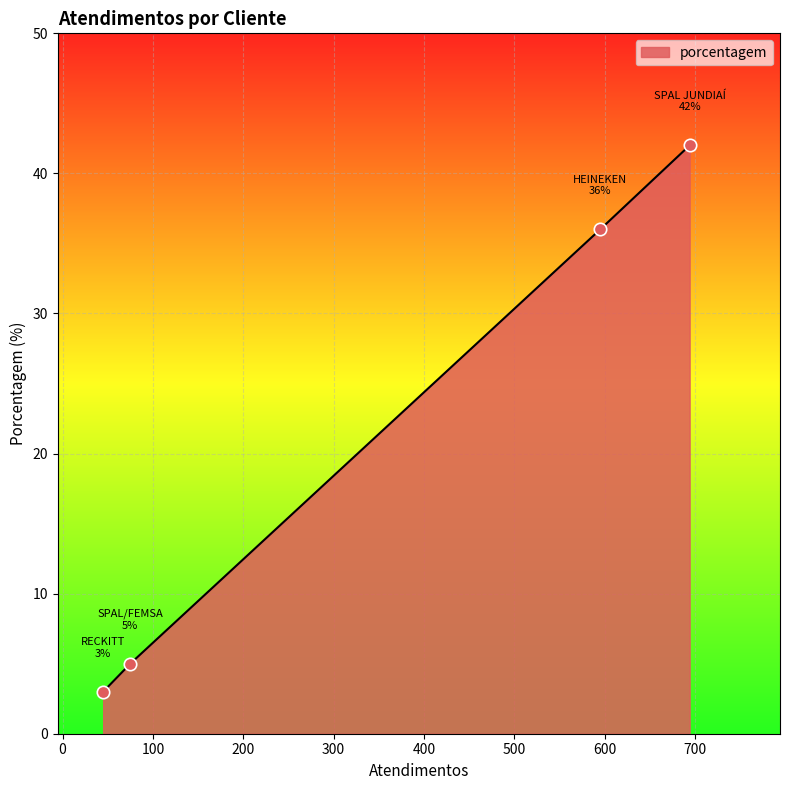

True or false: the data has more than 2 interior local peaks.

False